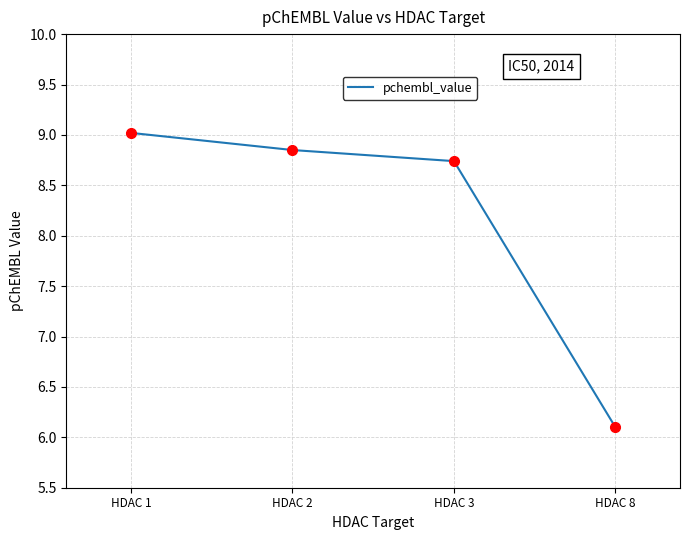

Count the number of data series in this chart.

1